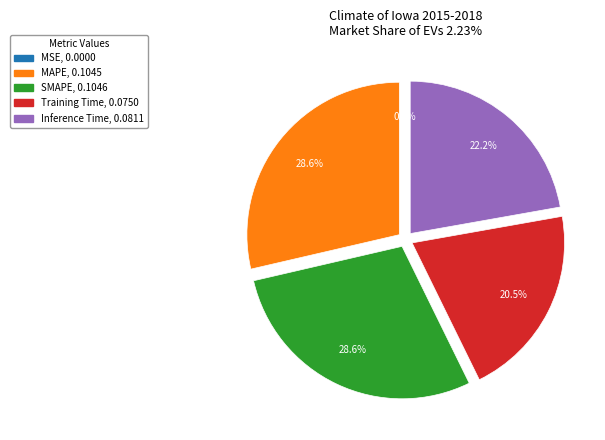

Does MAPE account for over 50% of the chart?

No